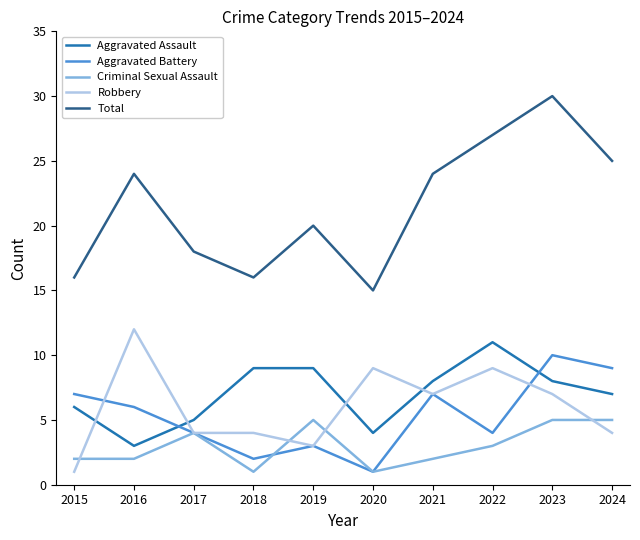

What is the approximate value of Aggravated Assault at 2018?

9